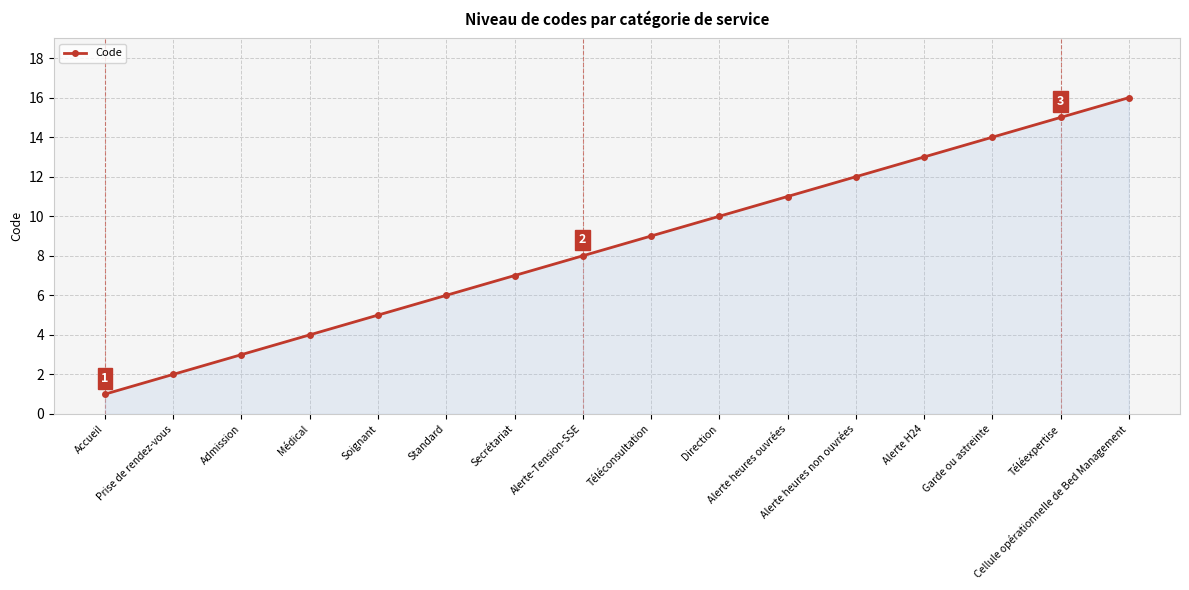

What is the minimum value shown in the chart?

1